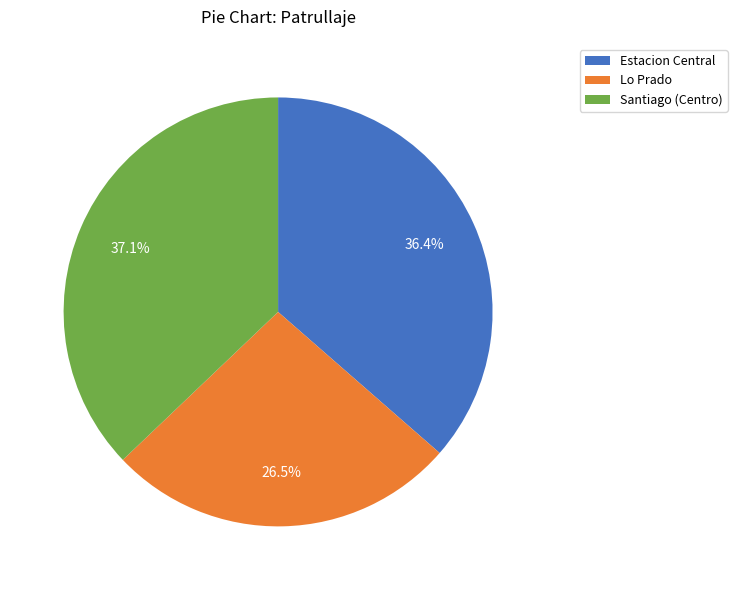

What percentage is NOT represented by Lo Prado?

73.5%